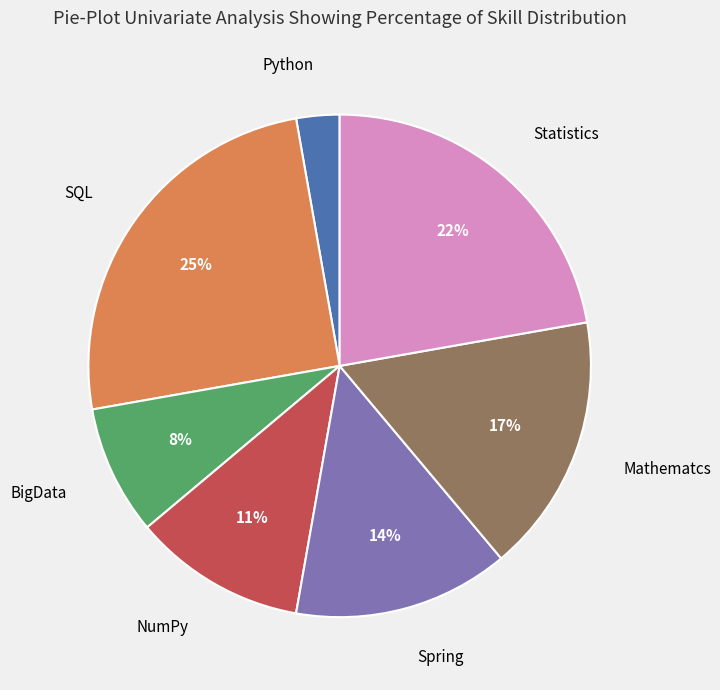

To the nearest percent, what is the average slice percentage?

14%